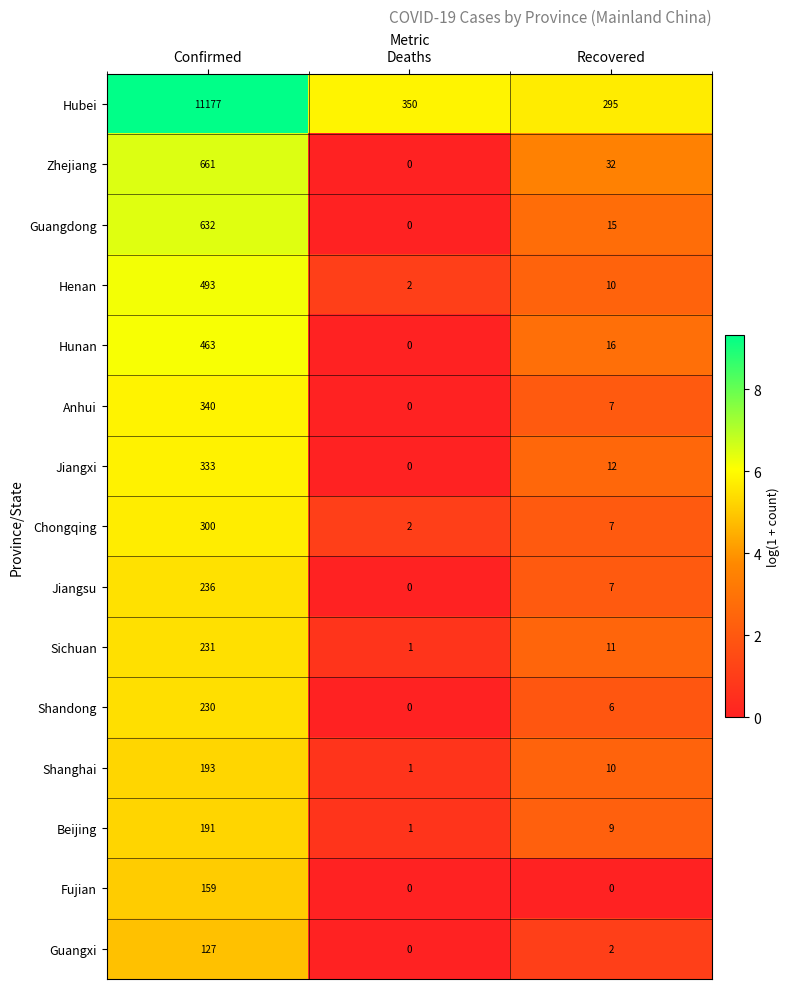

True or false: Jiangsu has a value of 236 at Confirmed.

True